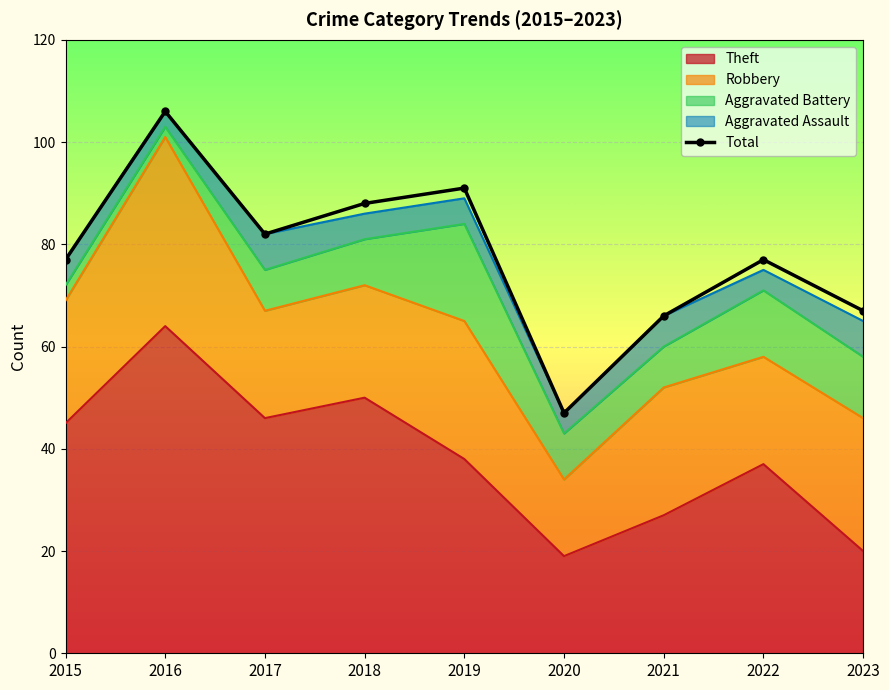

Reading left to right, what are all the values shown in this chart?

77	106	82	88	91	47	66	77	67